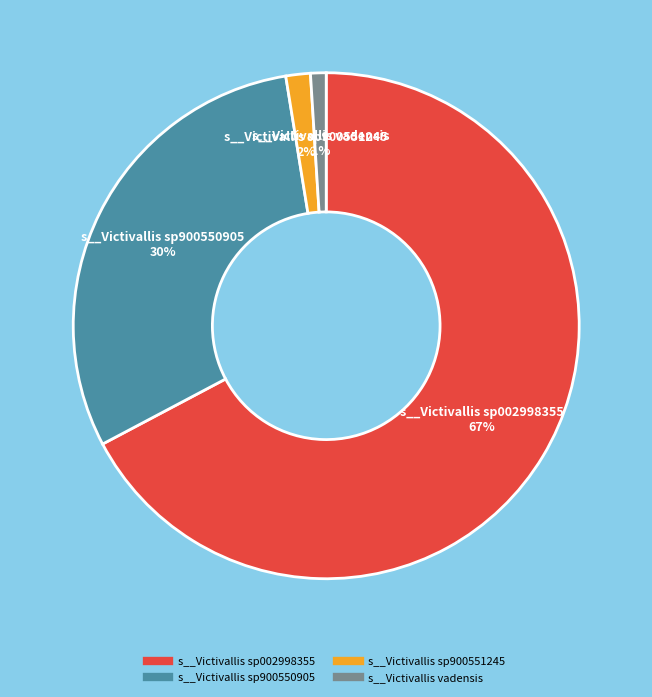

To the nearest percent, what is the difference between the largest and smallest slice percentages?

66%